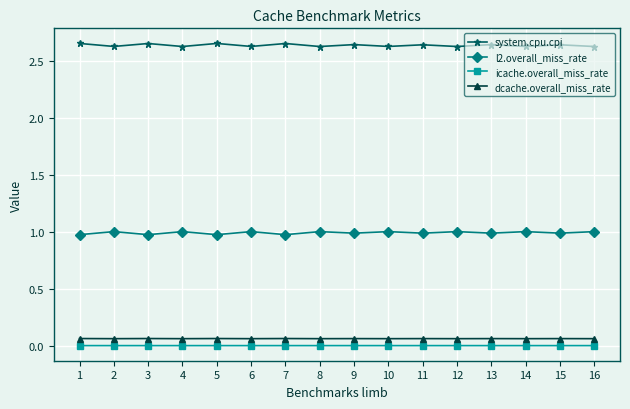

How many lines are shown in the chart?

4